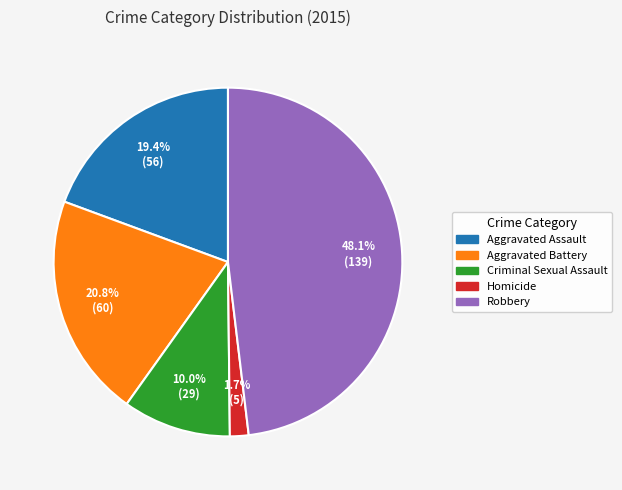

Which category has the biggest portion of the pie?

Robbery